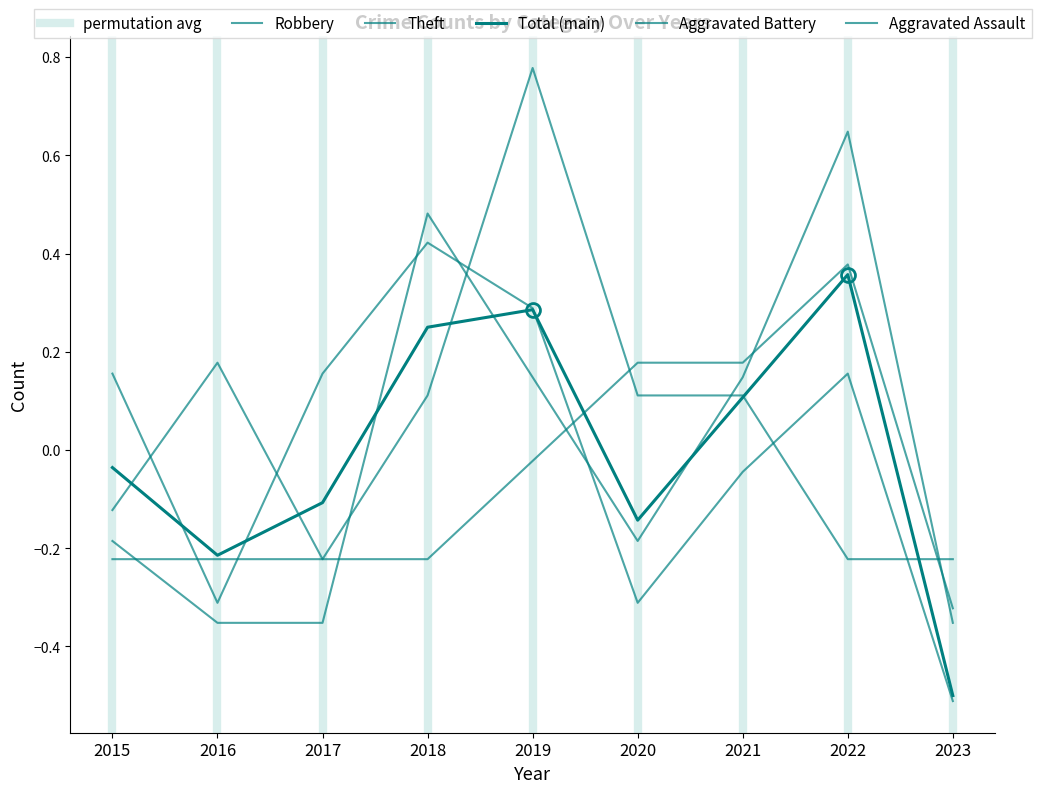

How many categories are shown in the chart?

9